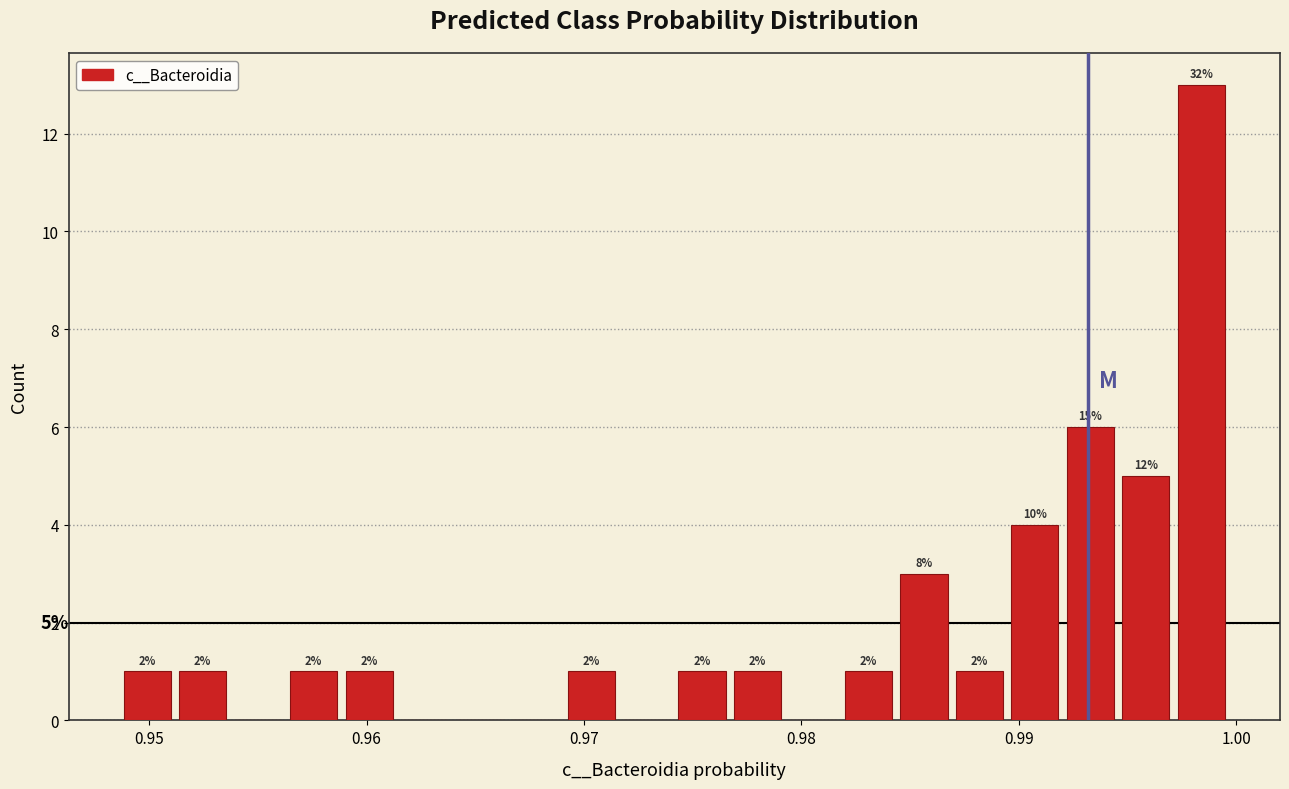

Around what value on the x-axis is the tallest bar? Give the approximate position of its centre, as read against the axis.

0.998